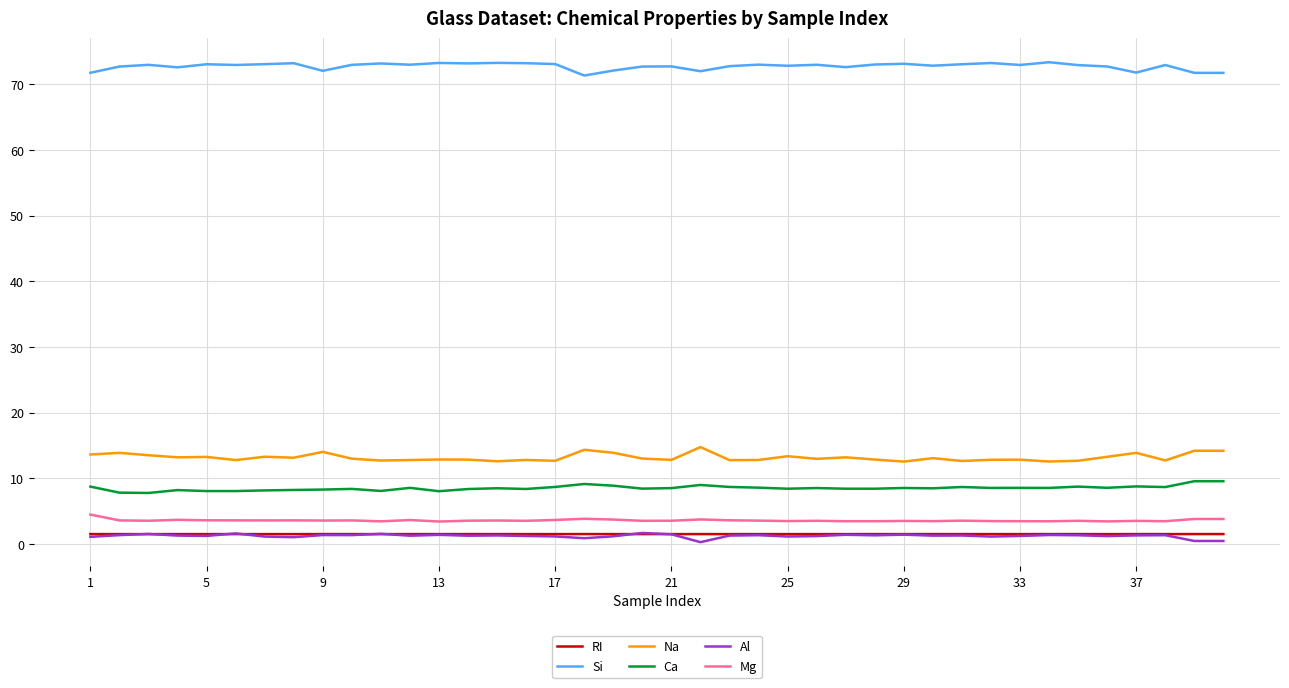

Does the chart have visible grid lines?

Yes